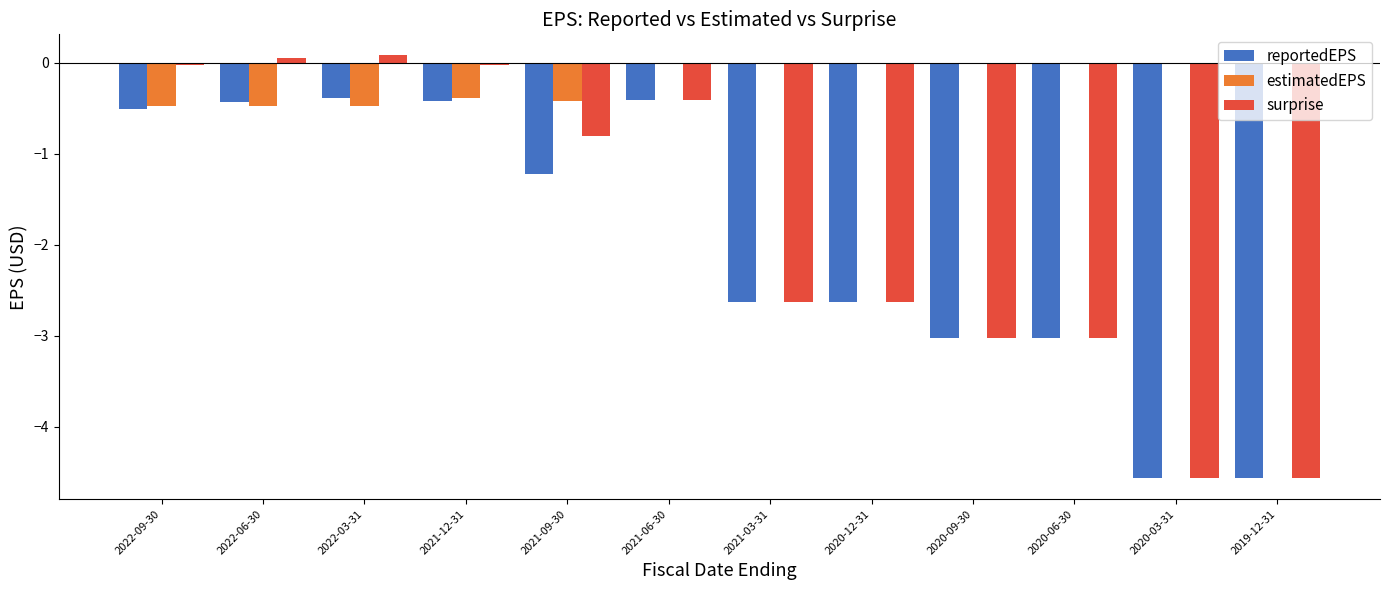

What is the total value across all series at 2020-06-30?

-6.1